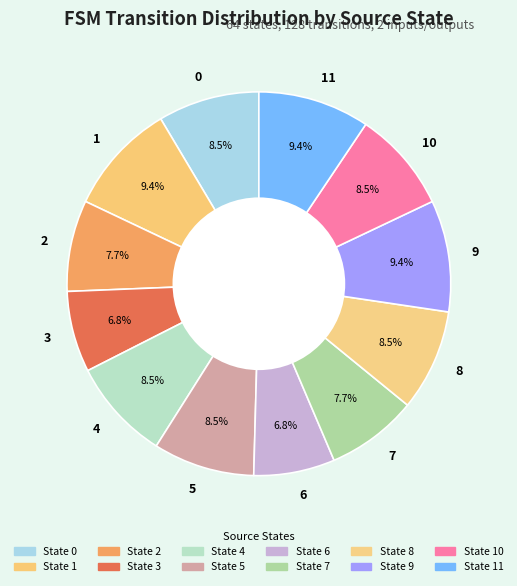

True or false: 2 accounts for 8% of the total.

True